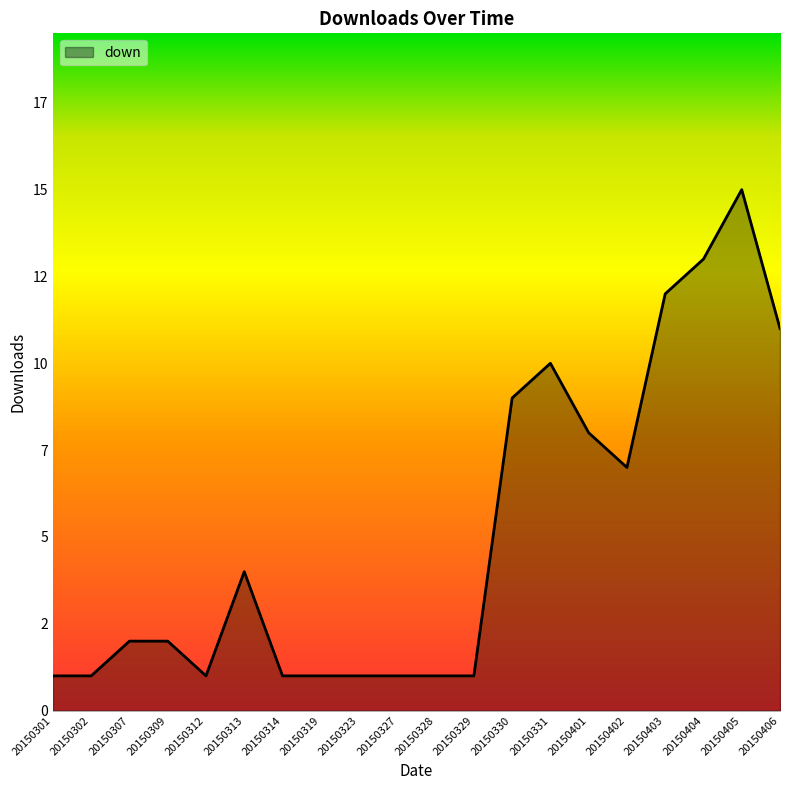

What is the change in value from 20150309 to 20150402?

+5